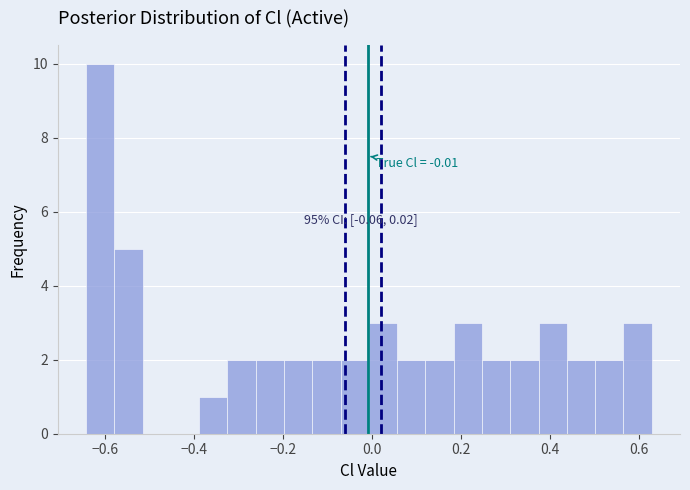

Read against the x-axis, roughly where is the centre of the tallest bar?

-0.62